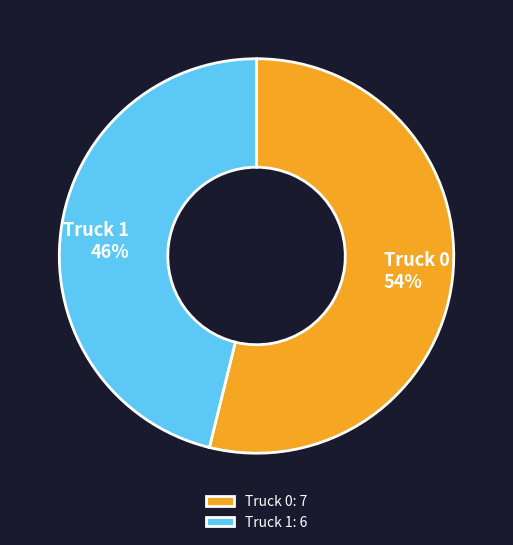

How many segments does this pie chart have?

2